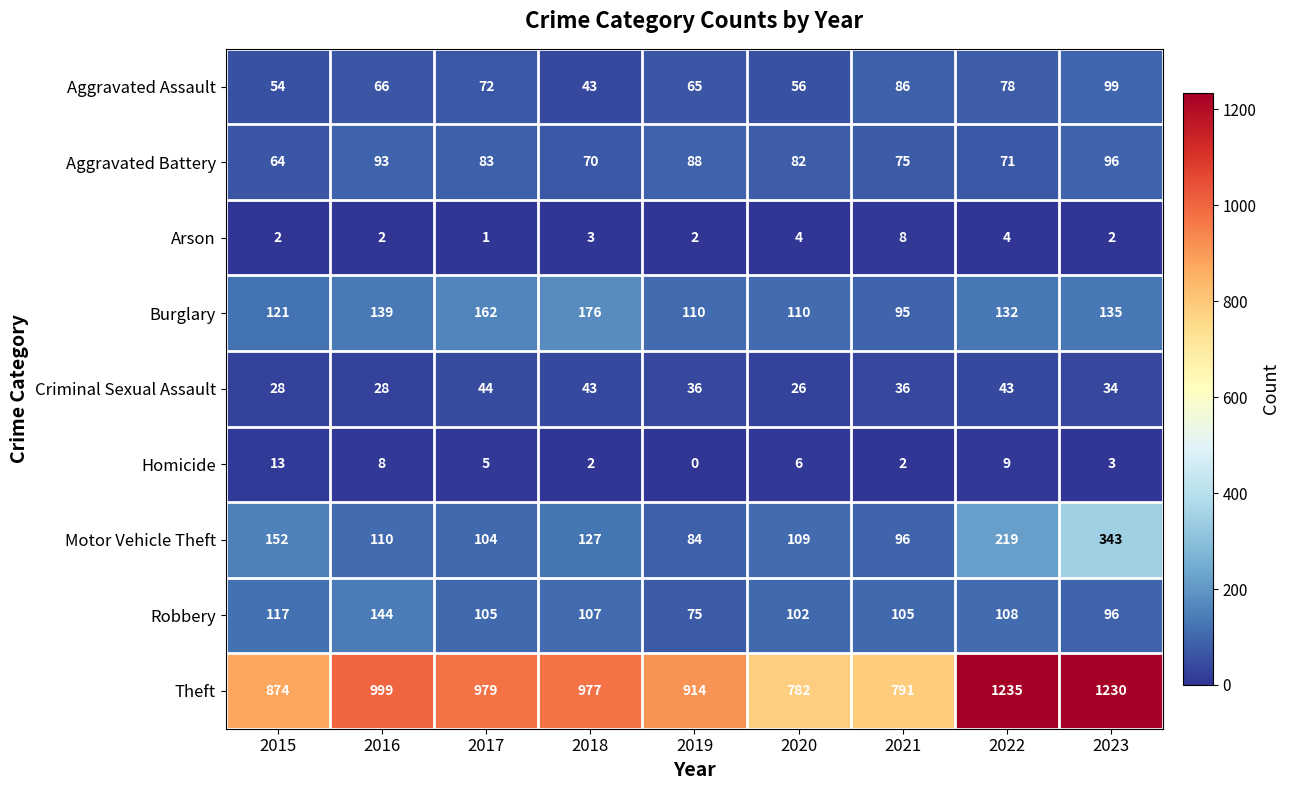

Which label corresponds to the smallest value in the chart?

2019